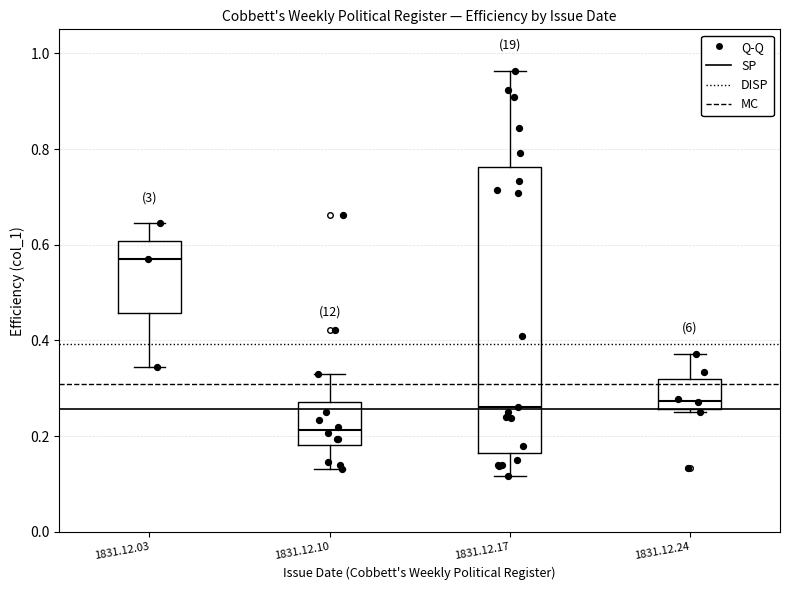

Which box has the highest median line?

1831.12.03